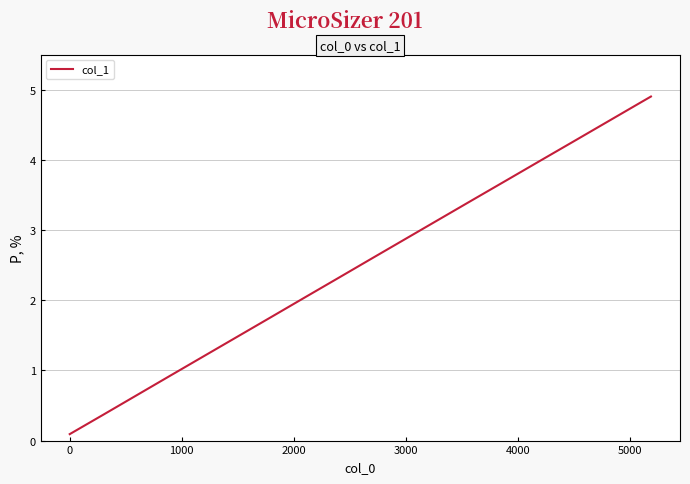

What is the greatest value displayed?

4.9